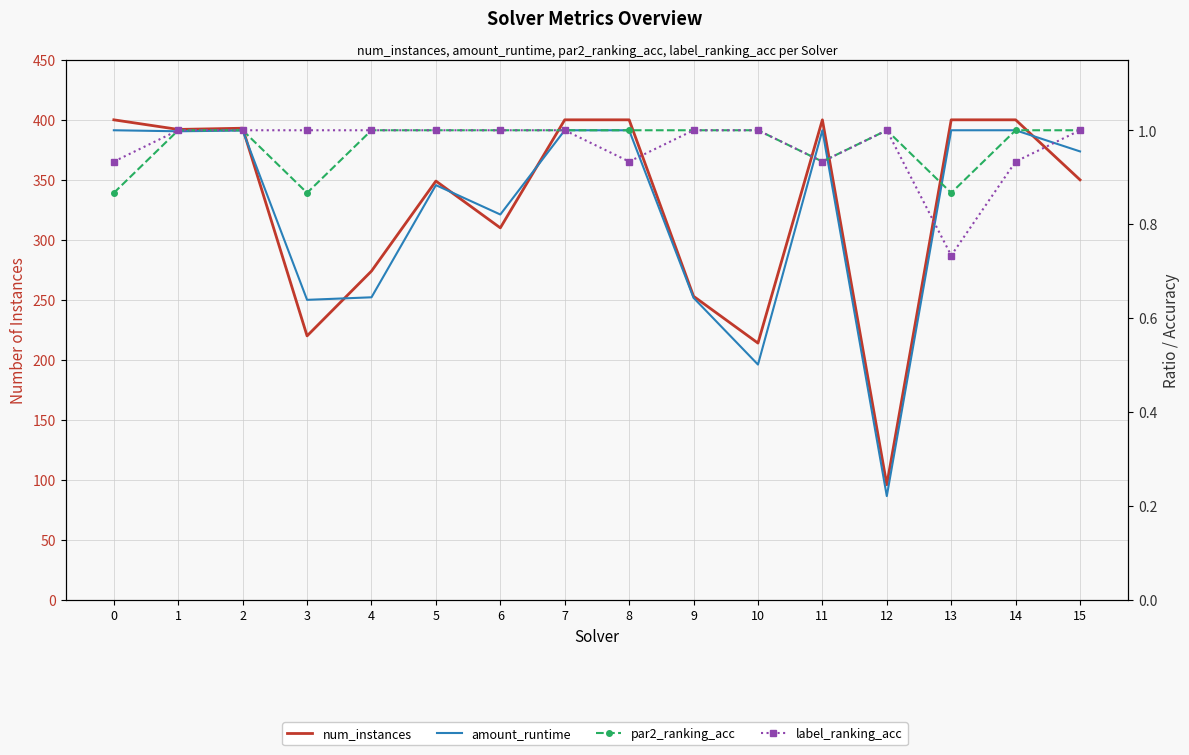

Between 9 and 10, which series saw the biggest shift?

num_instances